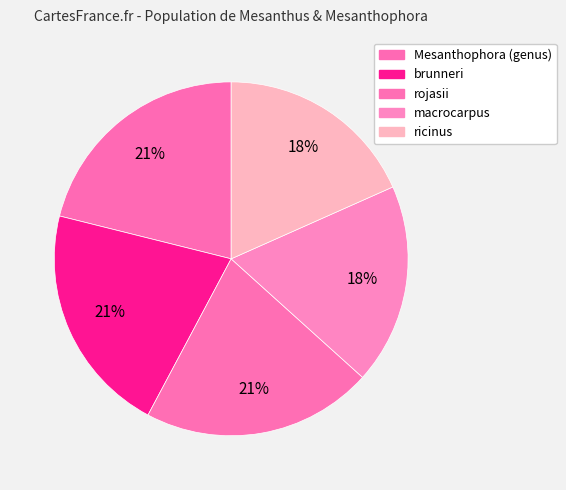

Count the number of slices in the pie.

5